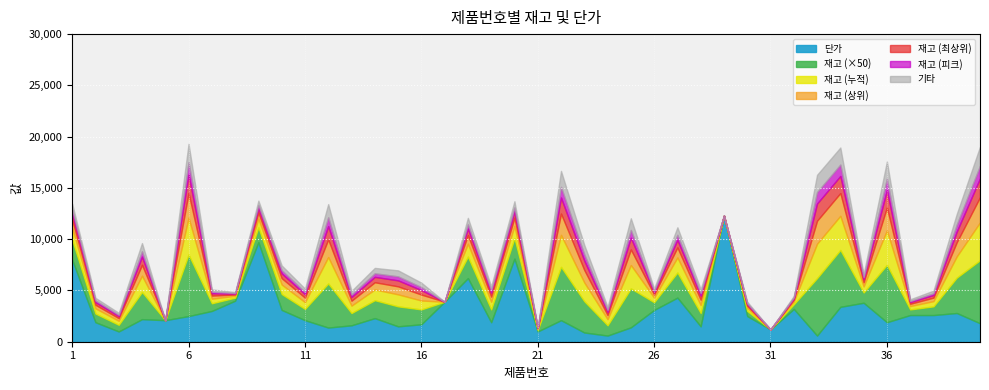

Reading left to right, transcribe all the data shown in this chart.

재고: 39	17	13	53	0	120	15	6	29	31	22	86	24	35	39	29	0	42	25	40	3	104	61	20	76	15	49	26	0	10	0	9	112	111	20	112	11	17	69	123
단가: 8000	1900	1000	2200	2100	2500	3000	4000	9700	3100	2100	1380	1600	2300	1500	1700	3900	6200	1900	8100	1000	2100	900	600	1400	3100	4300	1500	12300	2500	1200	3200	600	3400	3800	1900	2600	2600	2800	1800